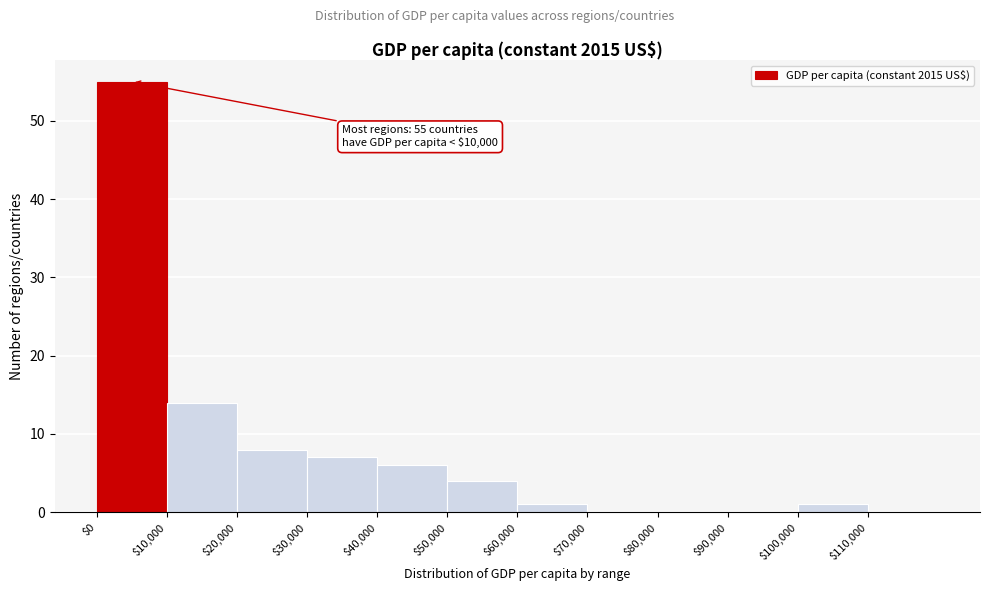

Over which range of the x-axis is the bar tallest?

0 to 10000